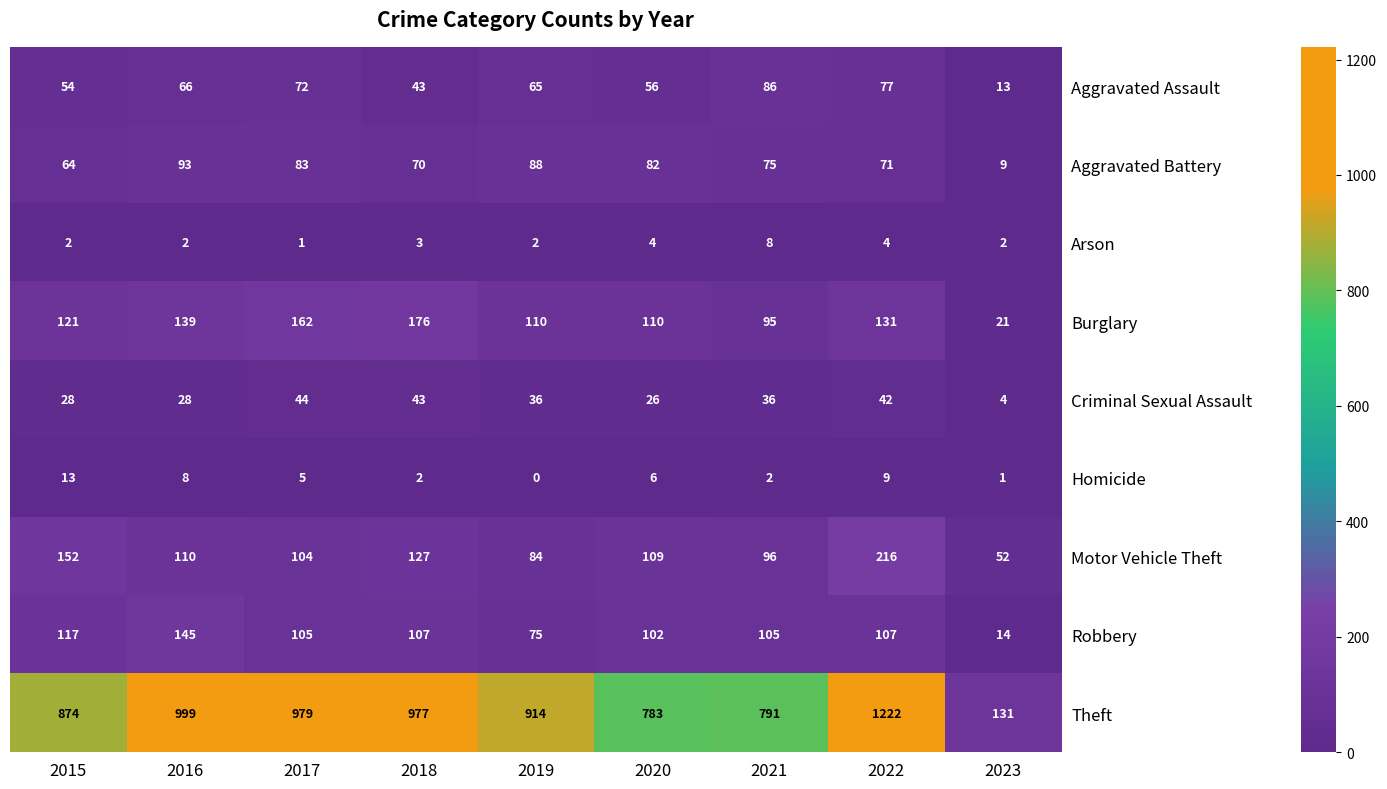

What is the greatest value displayed?

1222